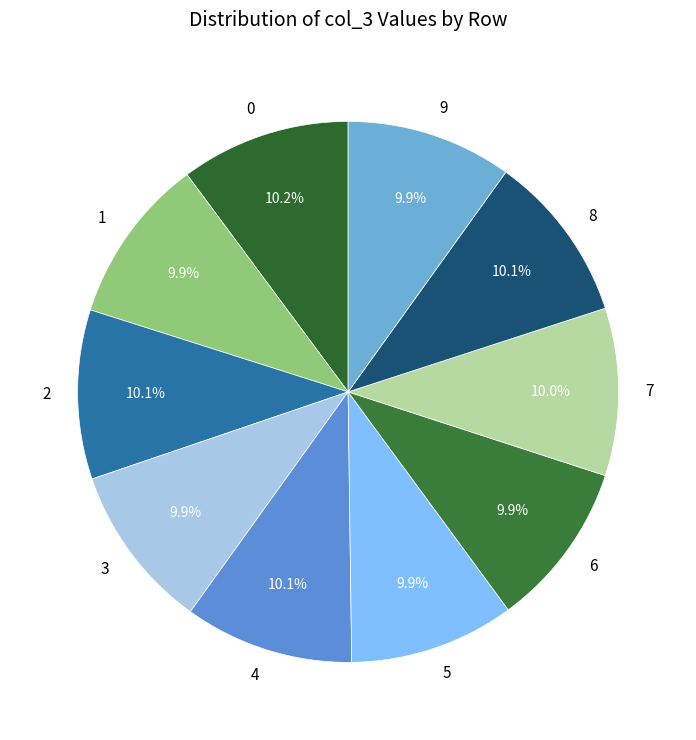

To the nearest percent, what is the combined percentage of 0 and 7?

20%